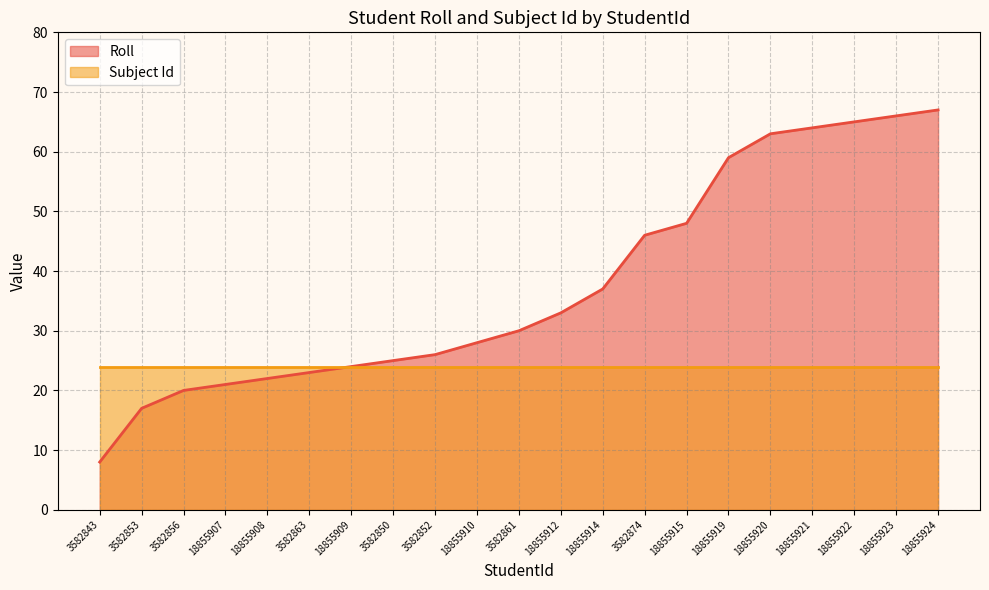

How many values are below 30?

10